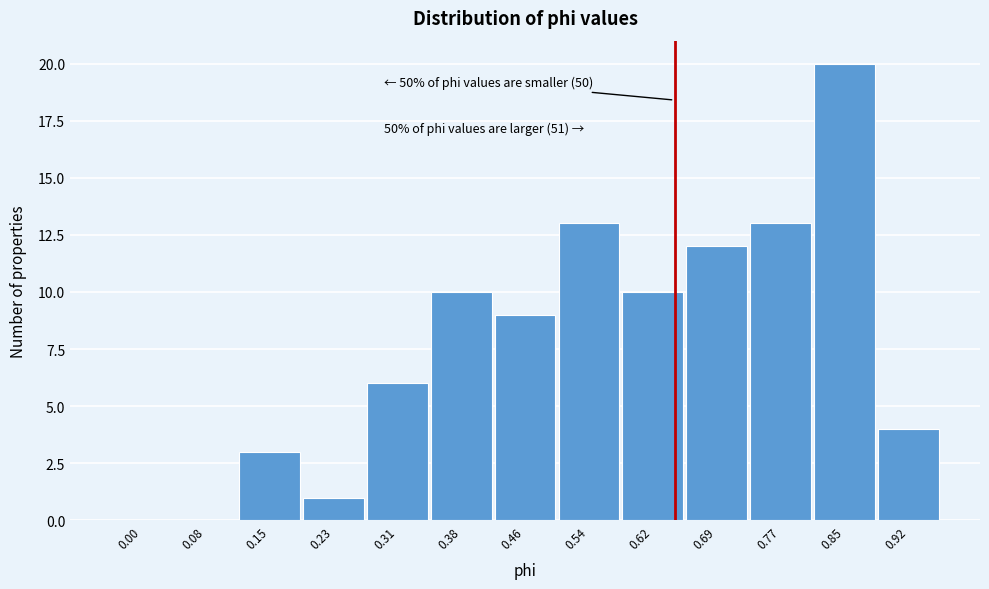

Reading right to left, what are all the values shown in this chart?

0.92=4	0.85=20	0.77=13	0.69=12	0.62=10	0.54=13	0.46=9	0.38=10	0.31=6	0.23=1	0.15=3	0.08=0	0.00=0